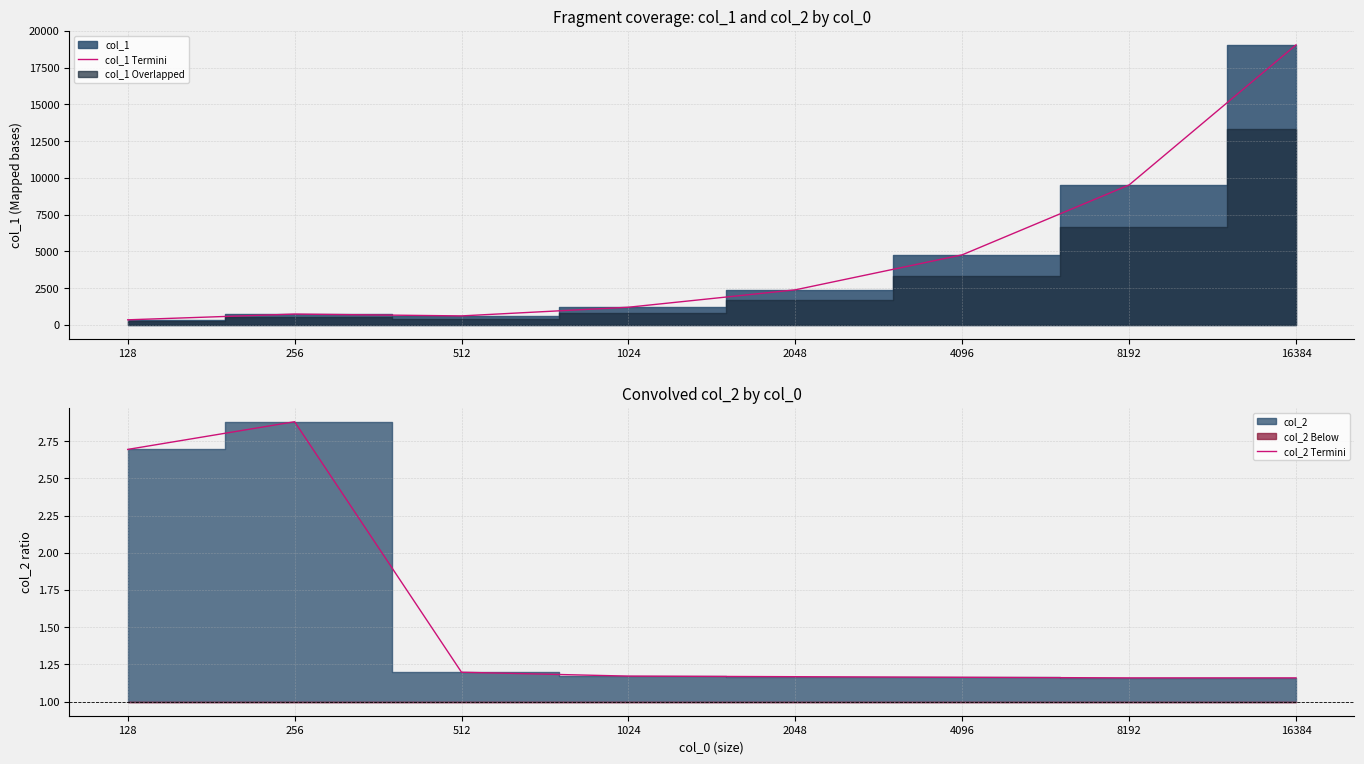

Reading right to left, extract all data points from this chart.

col_1 Termini: 16384=19057.0	8192=9525.5	4096=4768.4	2048=2386.4	1024=1202.0	512=611.8	256=736.0	128=345.0
col_2 Termini: 16384=1.2	8192=1.2	4096=1.2	2048=1.2	1024=1.2	512=1.2	256=2.9	128=2.7